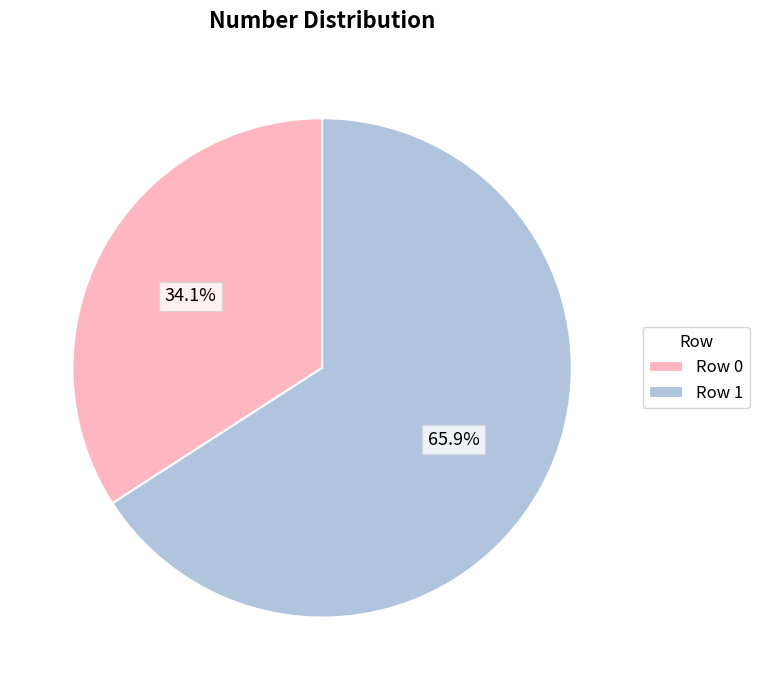

Between Row 0 and Row 1, which is larger?

Row 1